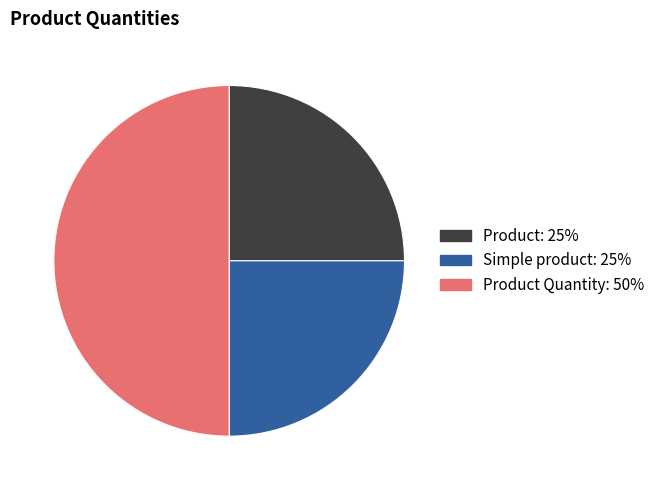

Count the number of slices in the pie.

3